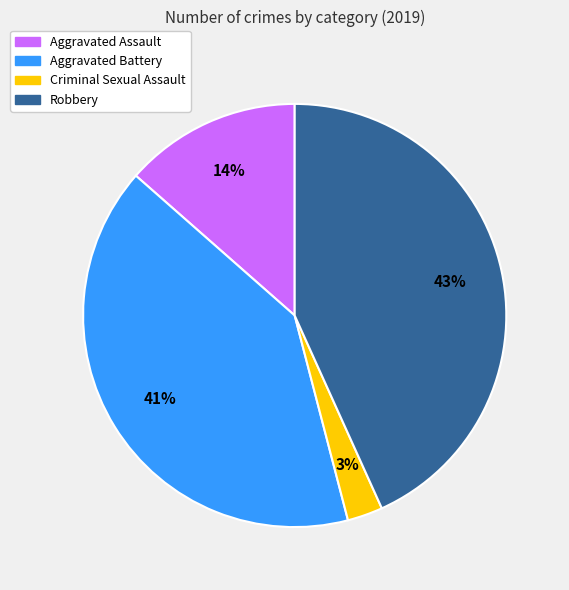

To the nearest percent, what is the average slice percentage?

25%